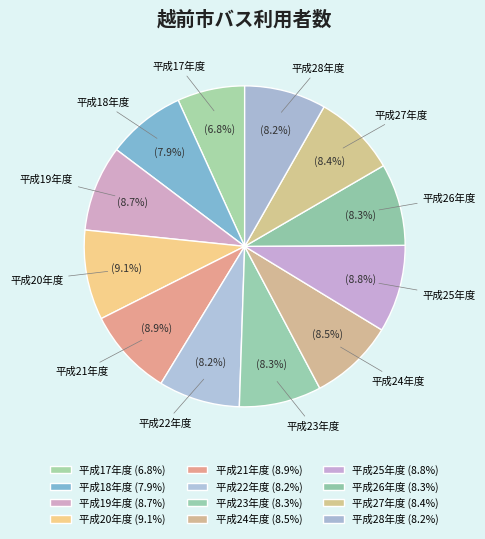

Is it true that 平成25年度 is 9% of the pie?

True